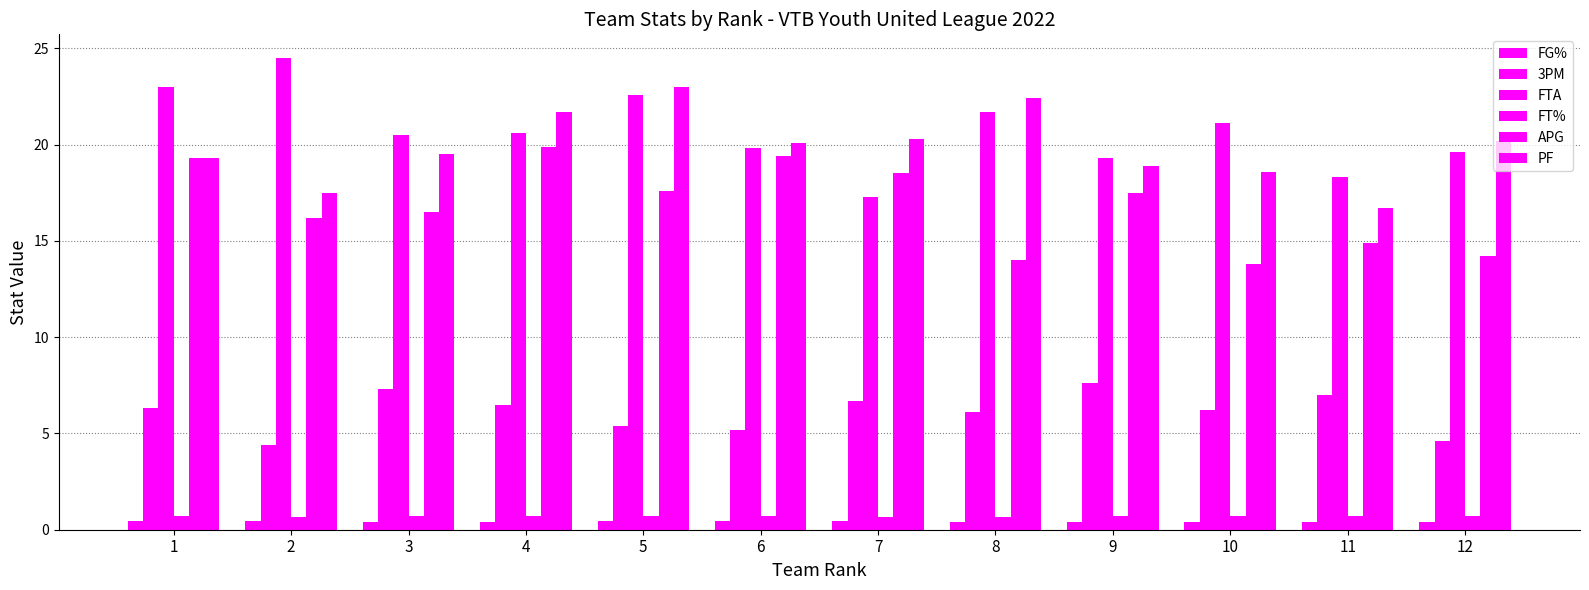

Count the number of data series in this chart.

6